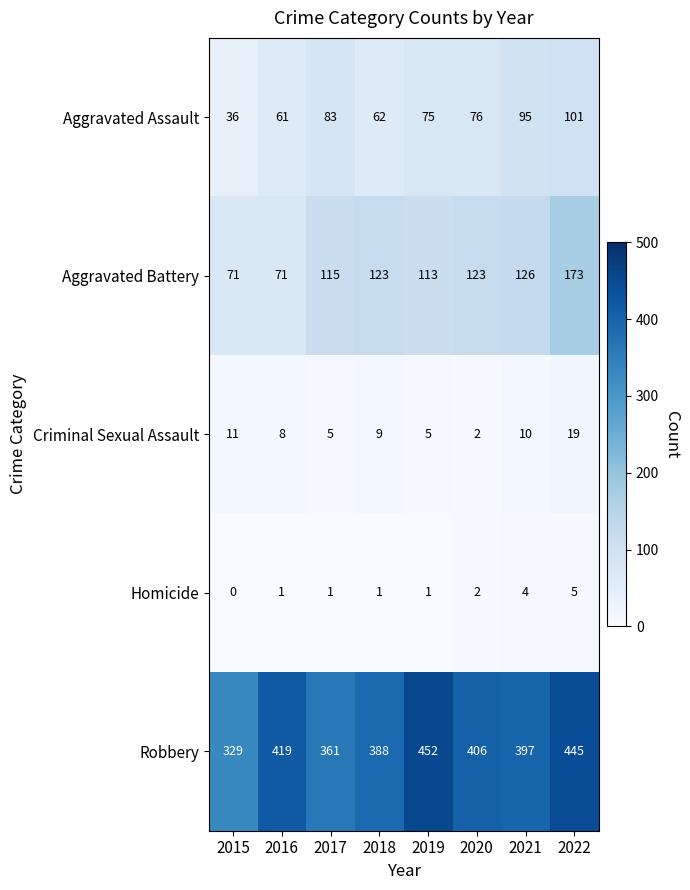

Which category has the highest value across all series?

2019